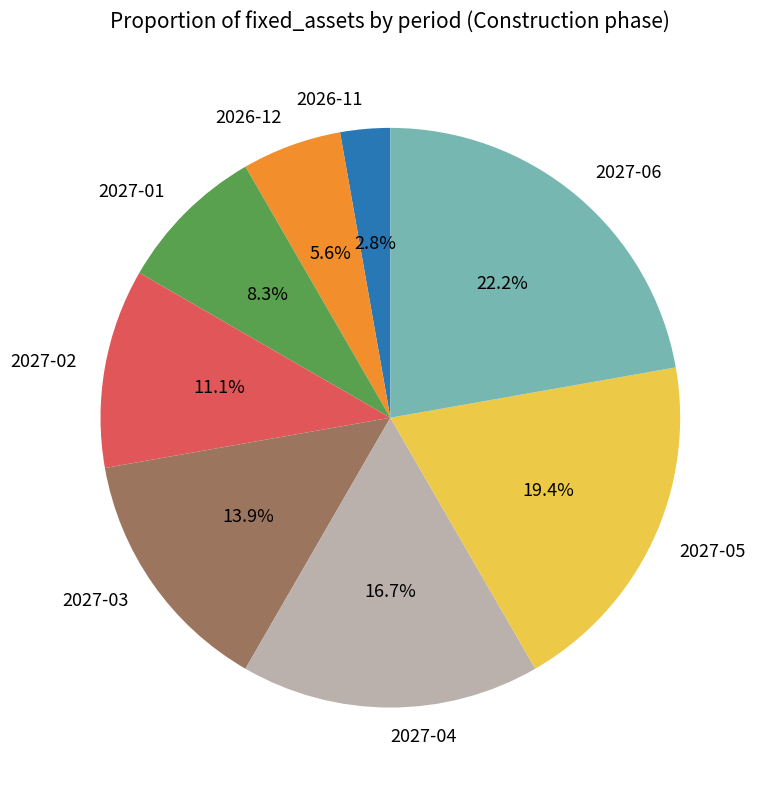

Does 2027-01 account for over 50% of the chart?

No